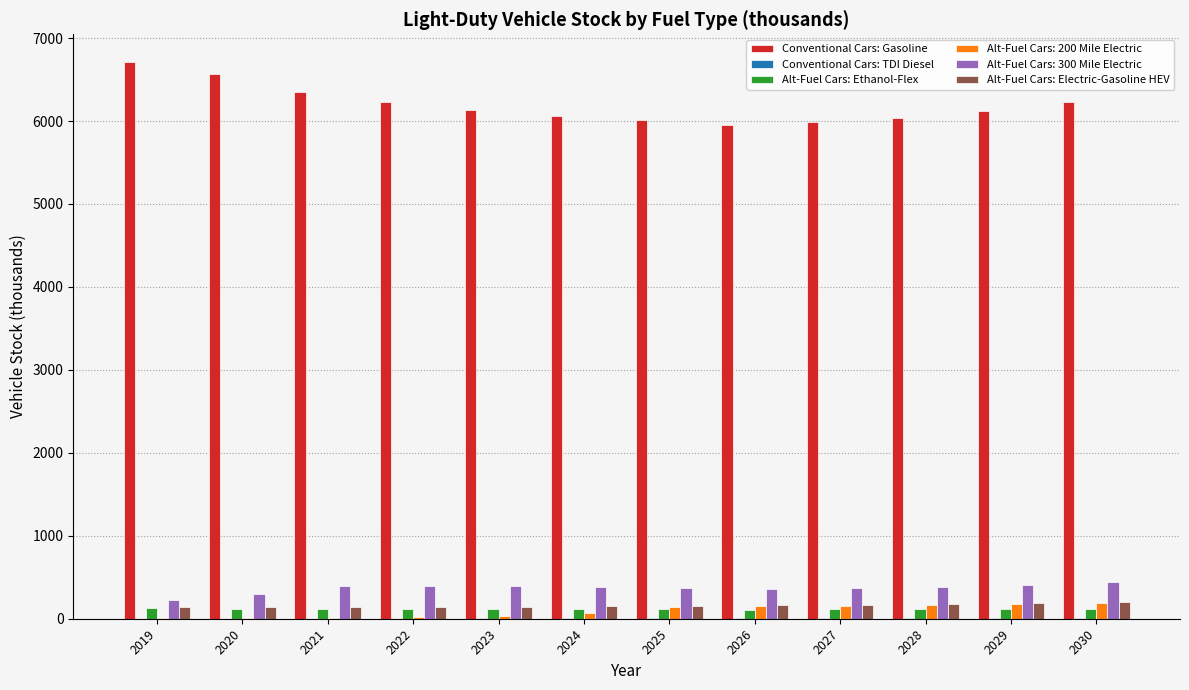

What is the sum of all Alt-Fuel Cars: 300 Mile Electric values?

4412.0